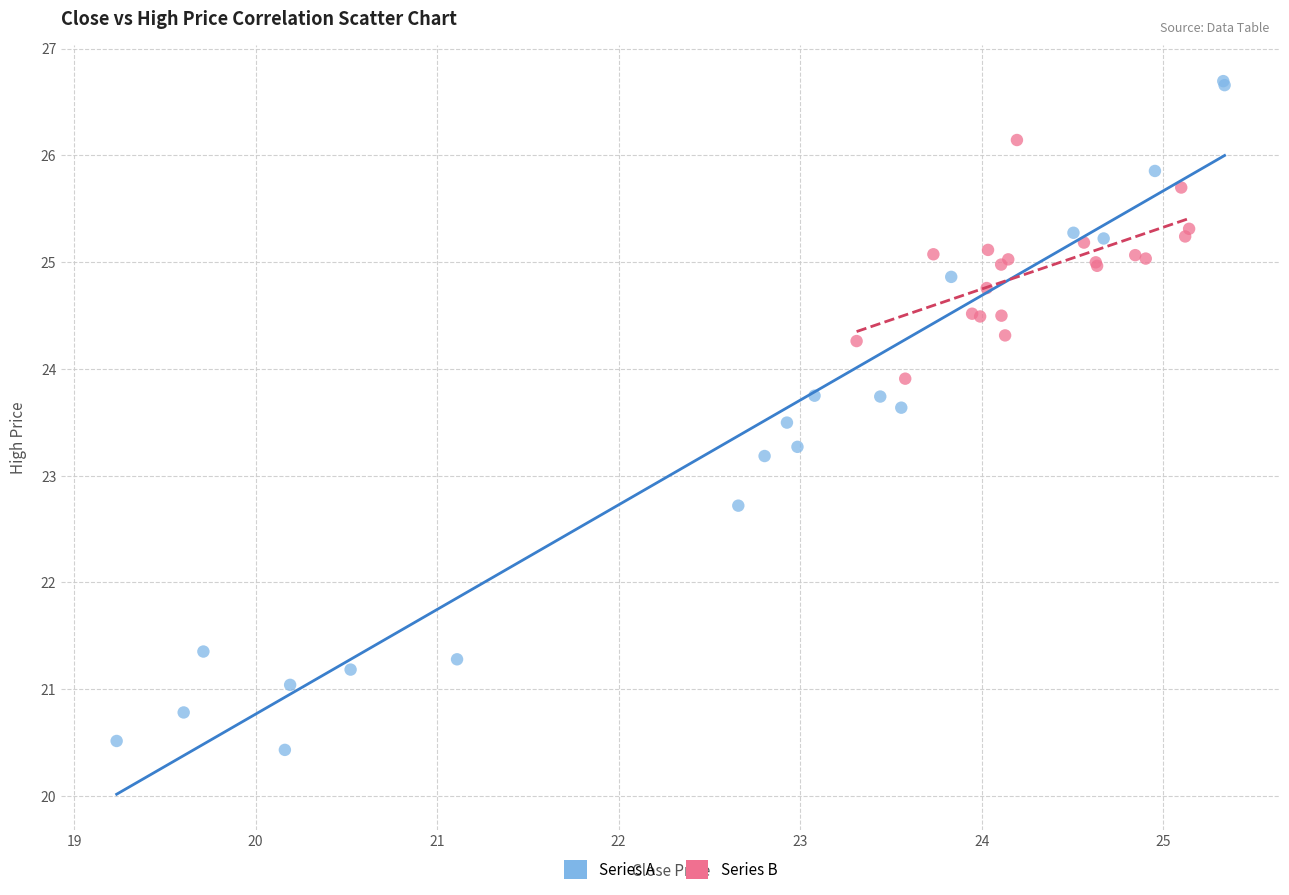

Which series reaches the maximum Y coordinate?

Series A